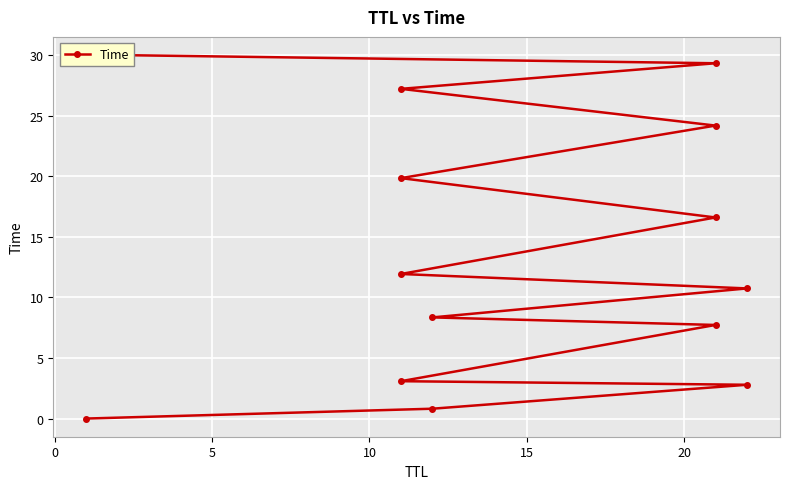

What is the maximum value shown in the chart?

30.0